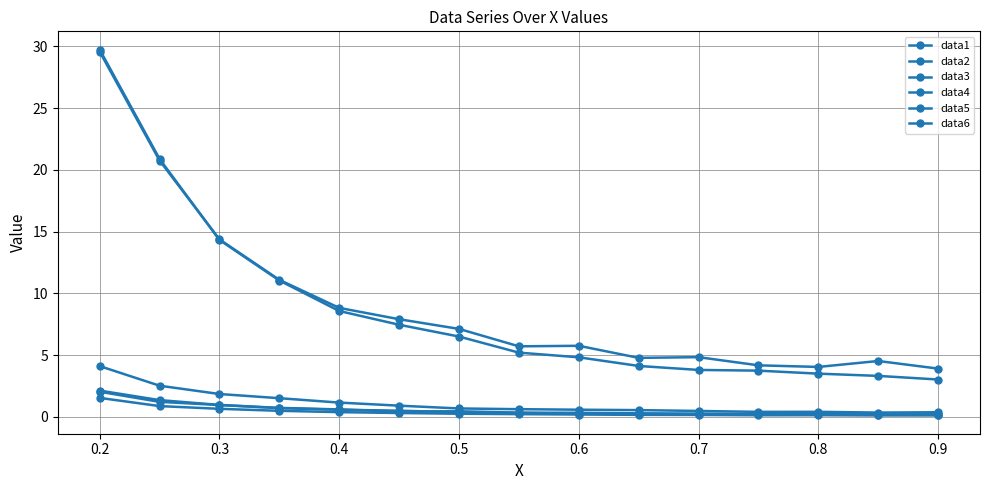

How many lines are shown in the chart?

6